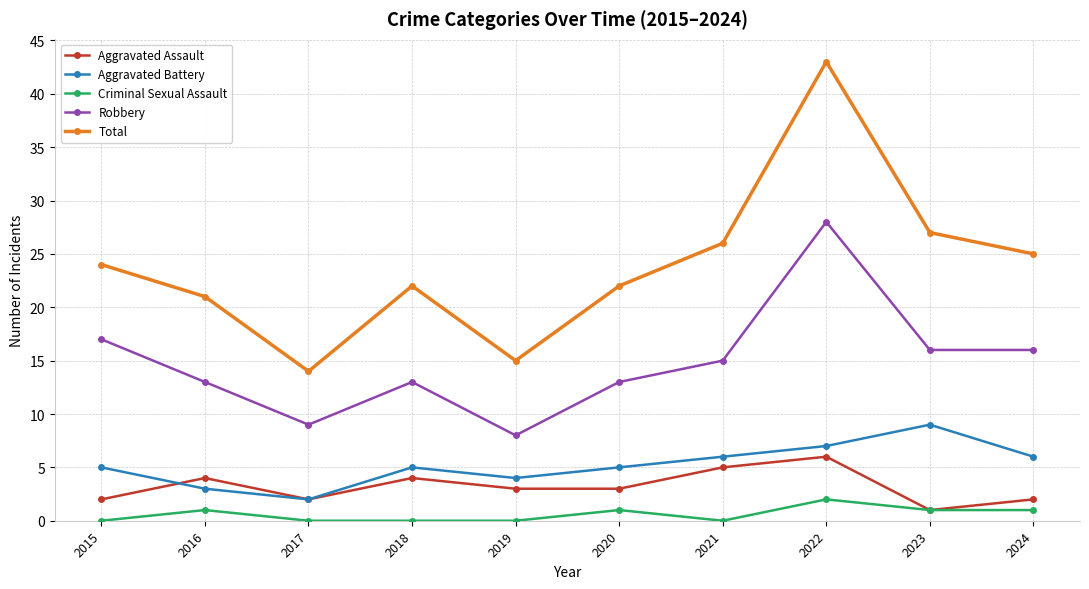

List the series in order of their peak value, lowest first.

Criminal Sexual Assault, Aggravated Assault, Aggravated Battery, Robbery, Total